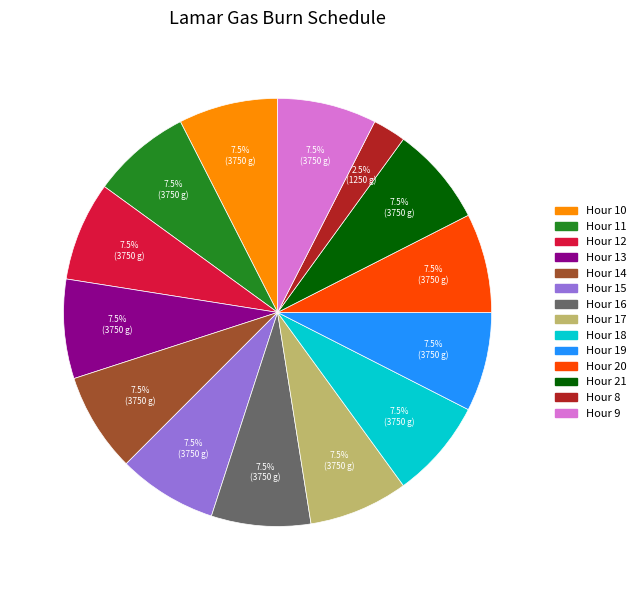

How many slices are in this pie chart?

14